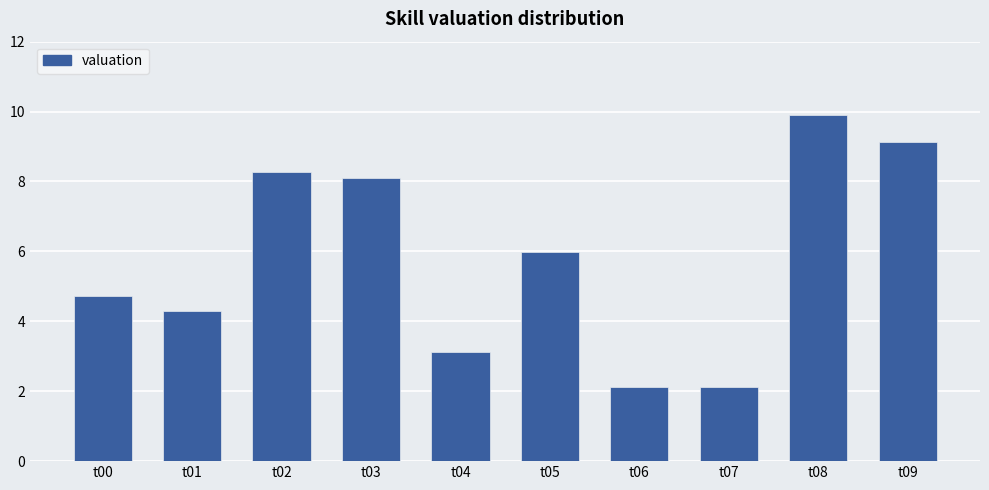

What is the value of the 5th bar from the left?

3.1